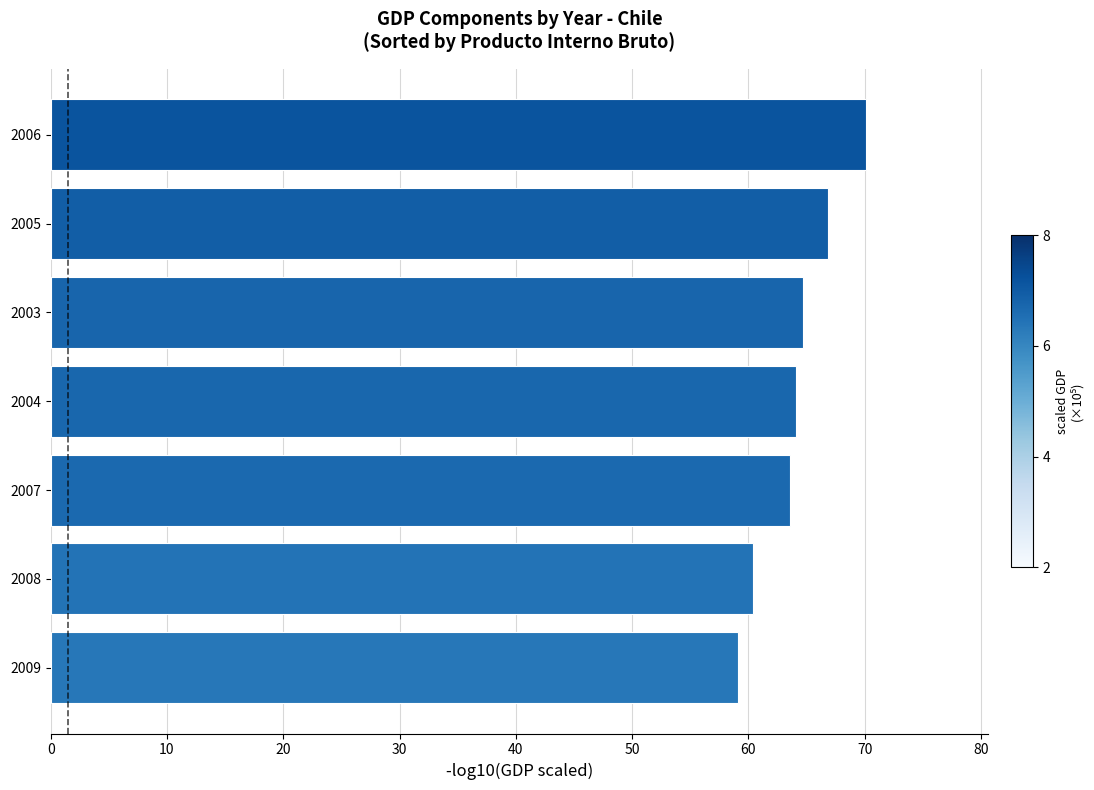

What value does the data have at 2008?

60.4